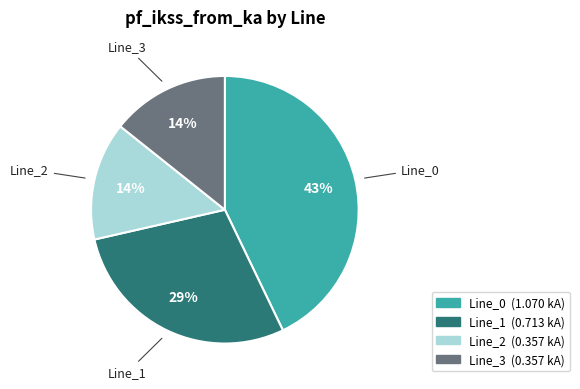

How many slices are in this pie chart?

4